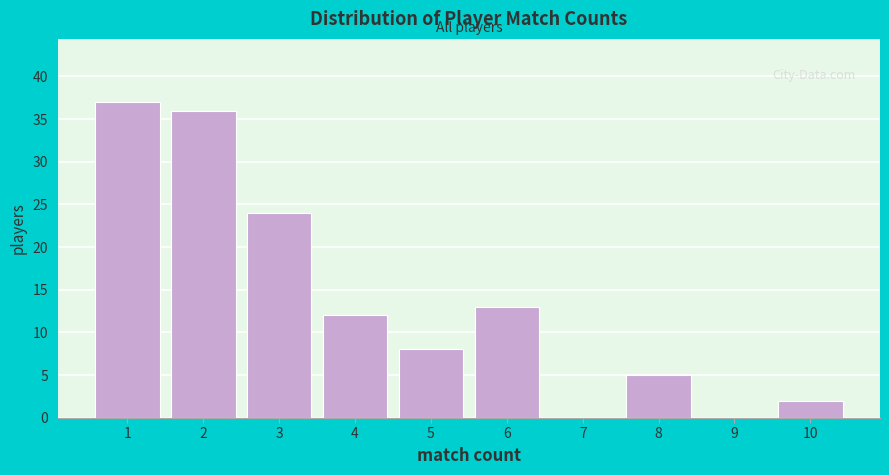

Reading left to right, what are all the values shown in this chart?

1=37	2=36	3=24	4=12	5=8	6=13	7=0	8=5	9=0	10=2